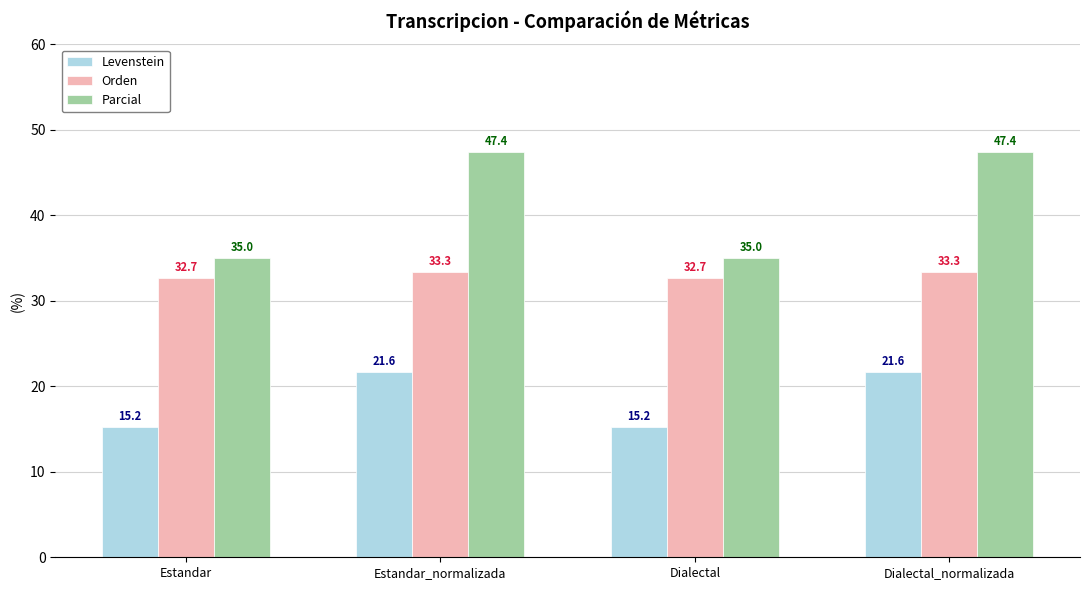

What is the minimum value shown in the chart?

15.2